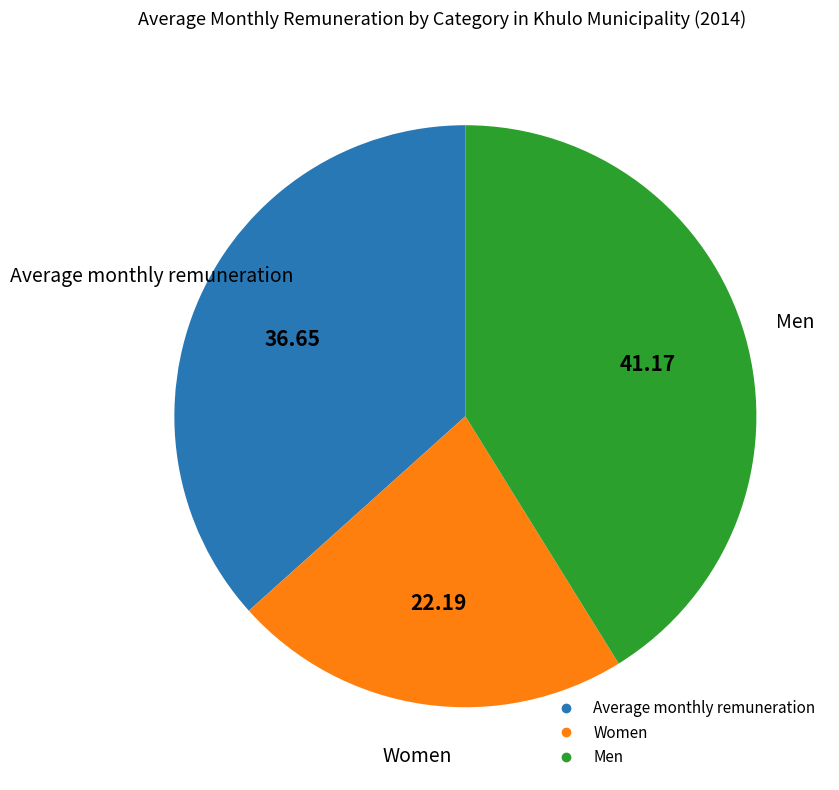

Between Men and Average monthly remuneration, which is larger?

Men